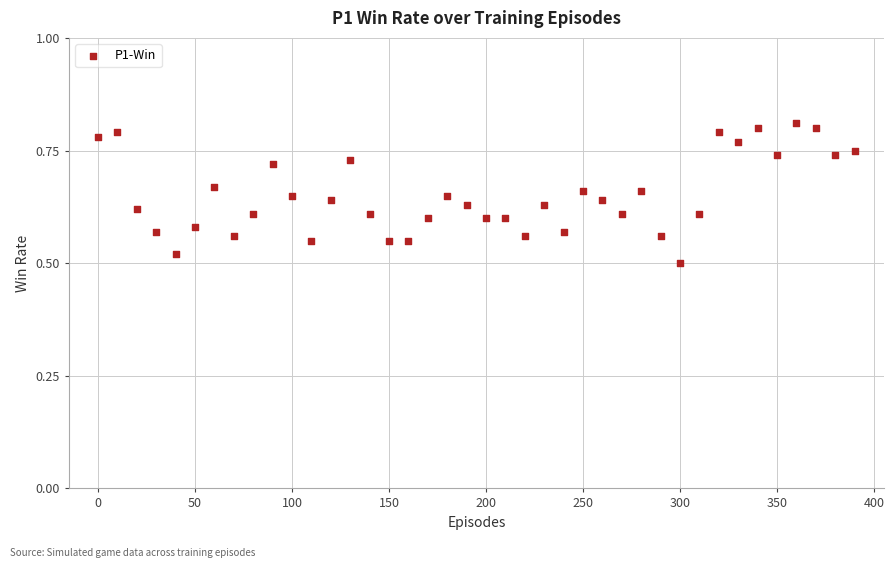

What is the range of Y values (max minus min)?

0.3